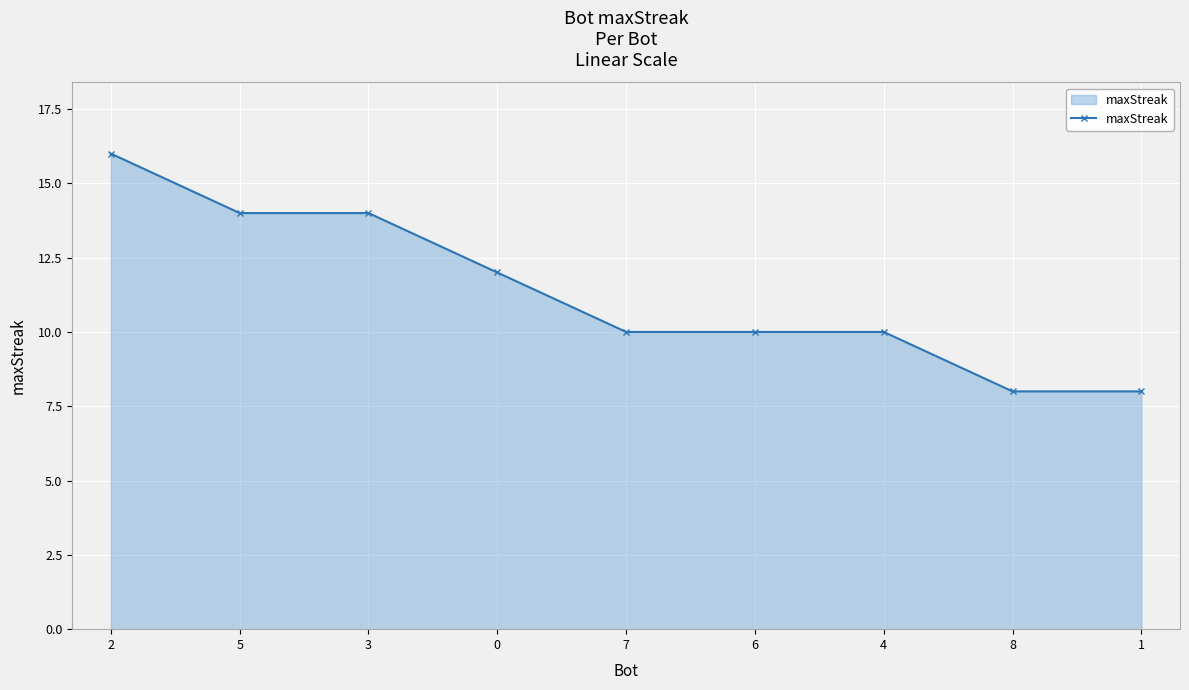

What position from the right is 0?

6